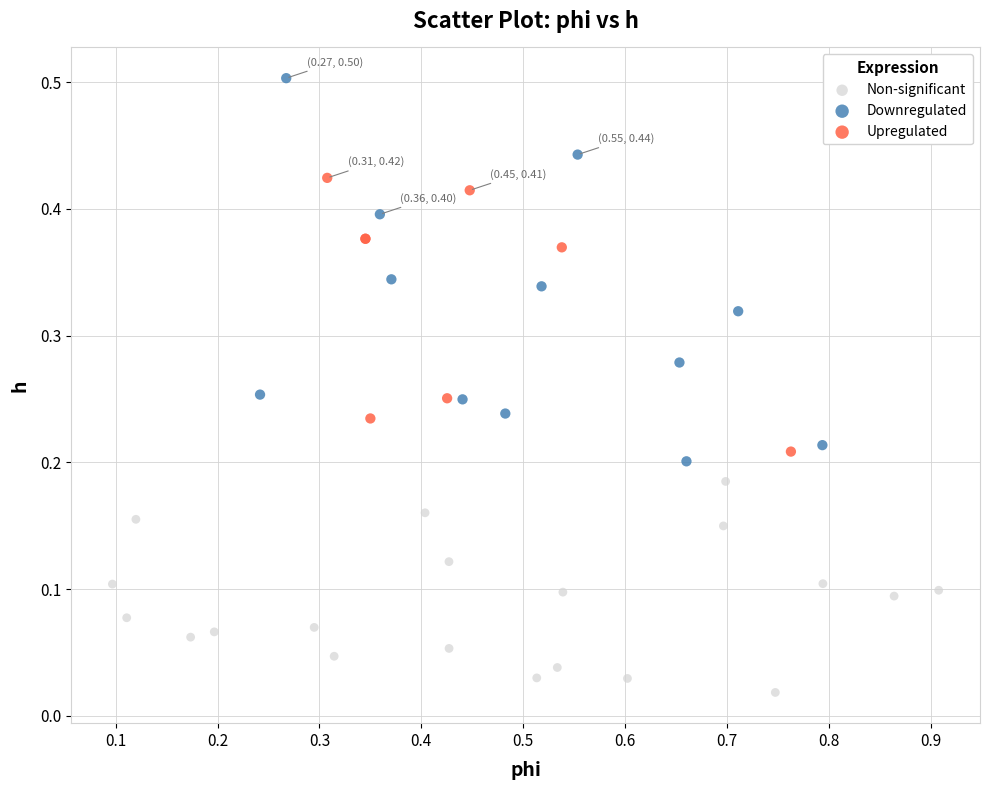

Which series reaches the maximum Y coordinate?

Downregulated